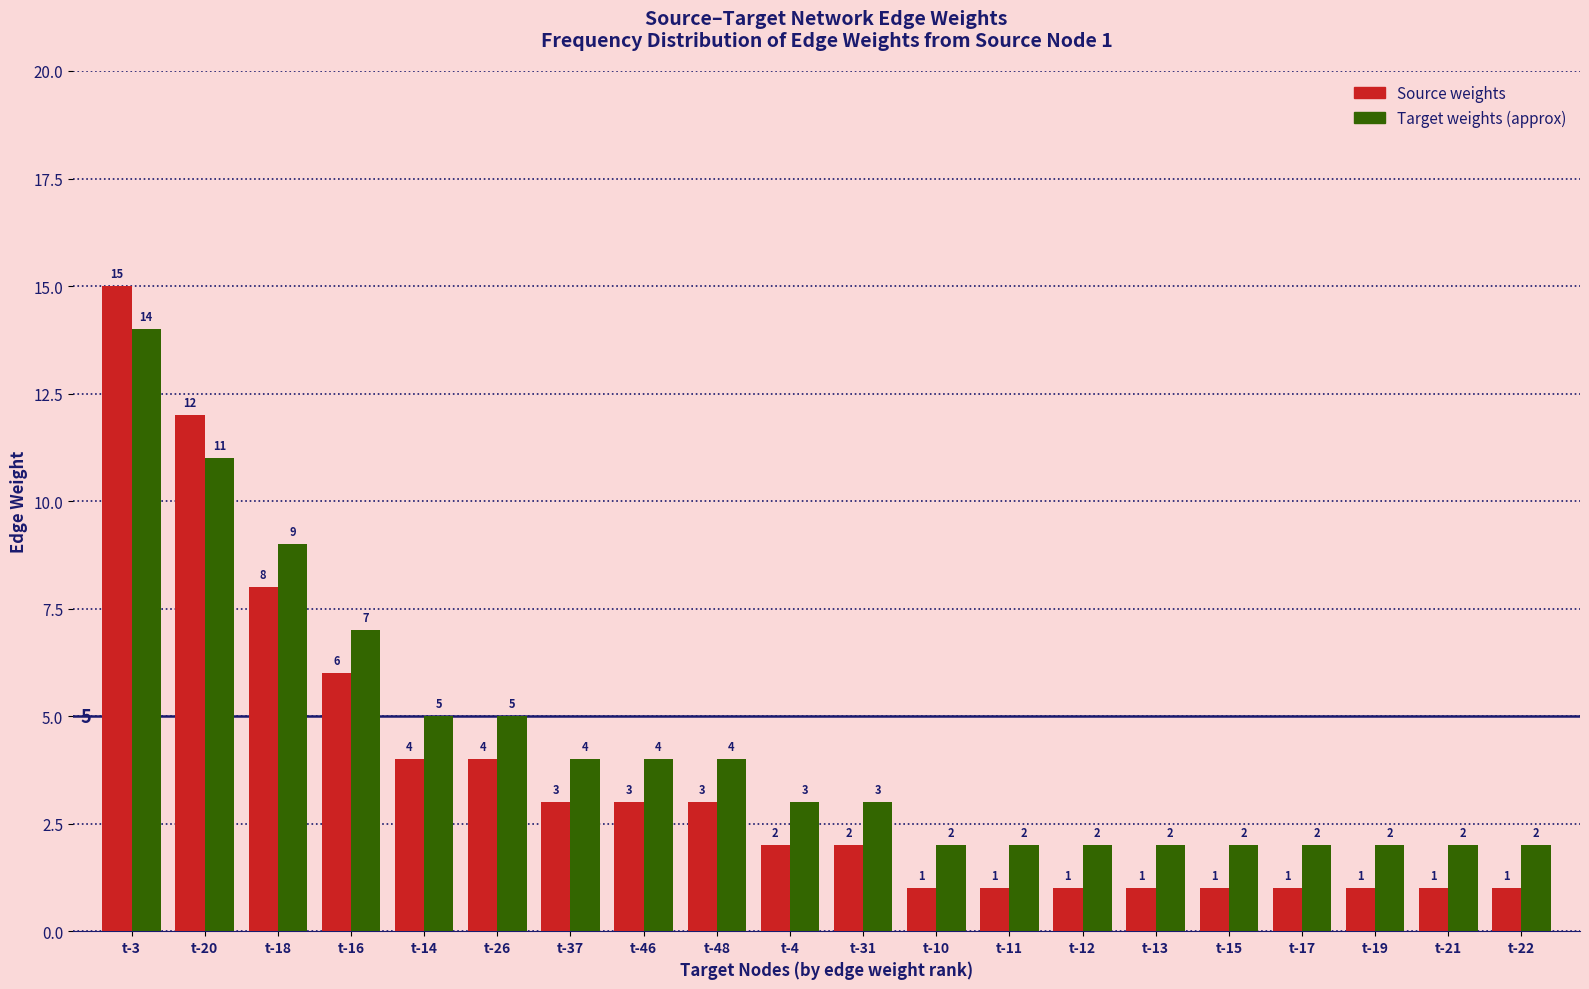

At which category is the sum across all series the highest?

t-3